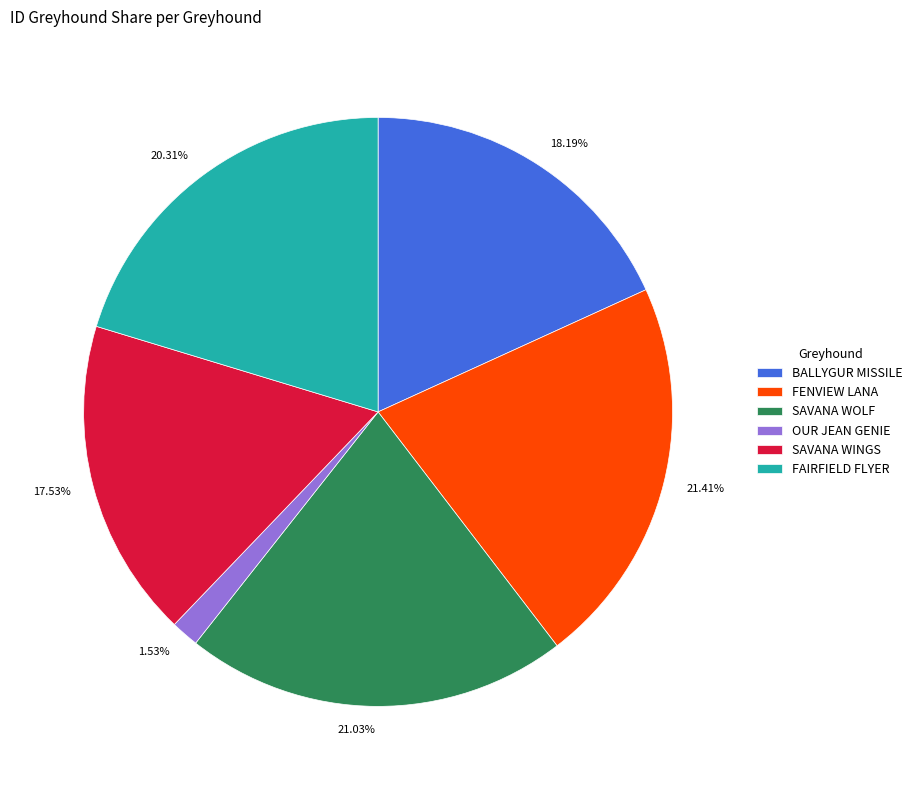

Is there any slice that represents more than half of the pie?

No